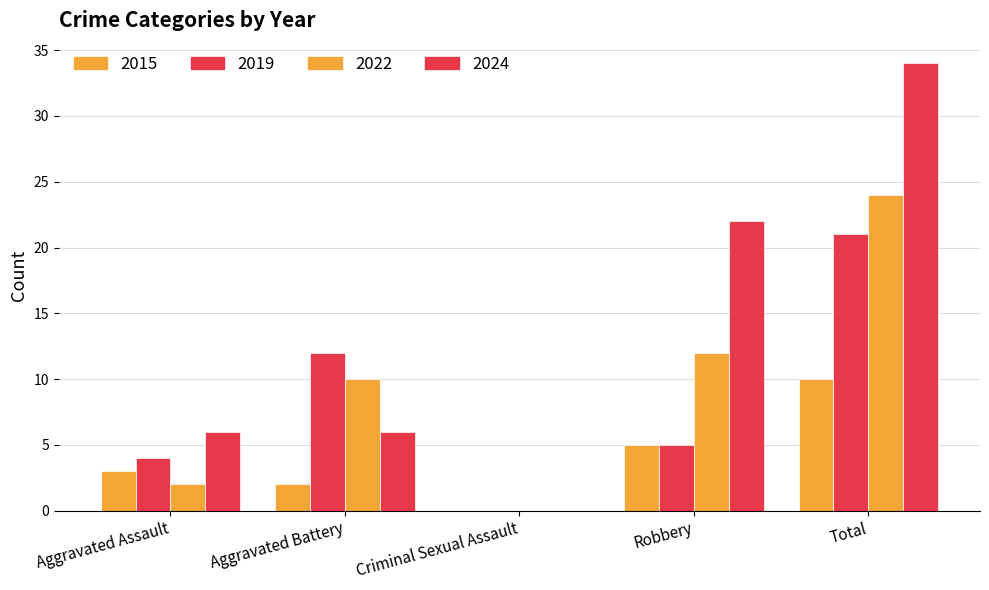

Reading right to left, what are all the values shown in this chart?

2015: Total=10	Robbery=5	Criminal Sexual Assault=0	Aggravated Battery=2	Aggravated Assault=3
2019: Total=21	Robbery=5	Criminal Sexual Assault=0	Aggravated Battery=12	Aggravated Assault=4
2022: Total=24	Robbery=12	Criminal Sexual Assault=0	Aggravated Battery=10	Aggravated Assault=2
2024: Total=34	Robbery=22	Criminal Sexual Assault=0	Aggravated Battery=6	Aggravated Assault=6